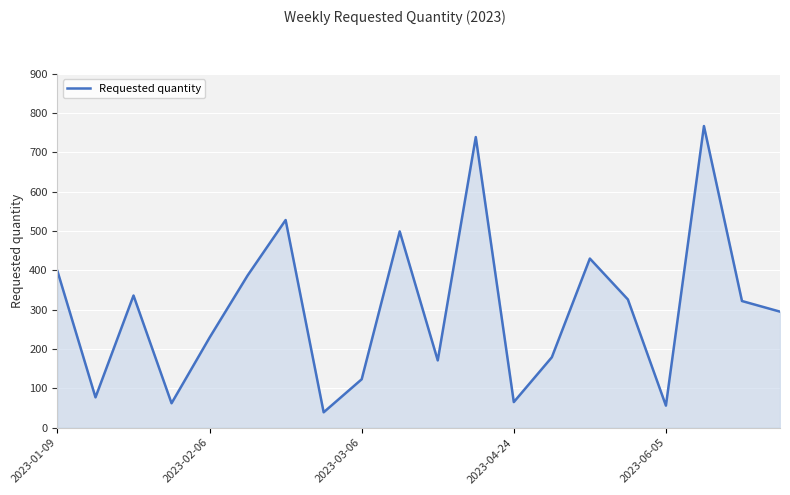

How many lines are shown in the chart?

1